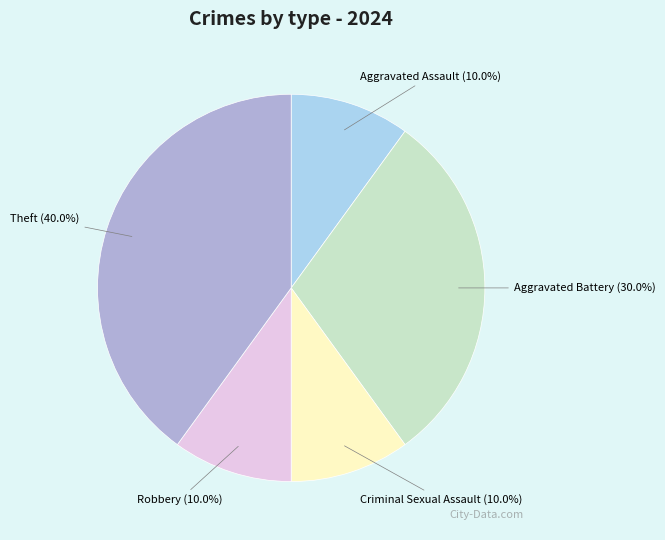

Which has a higher value, Aggravated Battery or Theft?

Theft